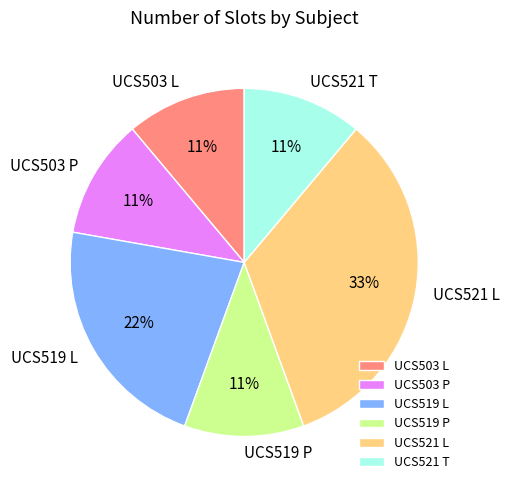

True or false: UCS503 L accounts for 1% of the total.

False